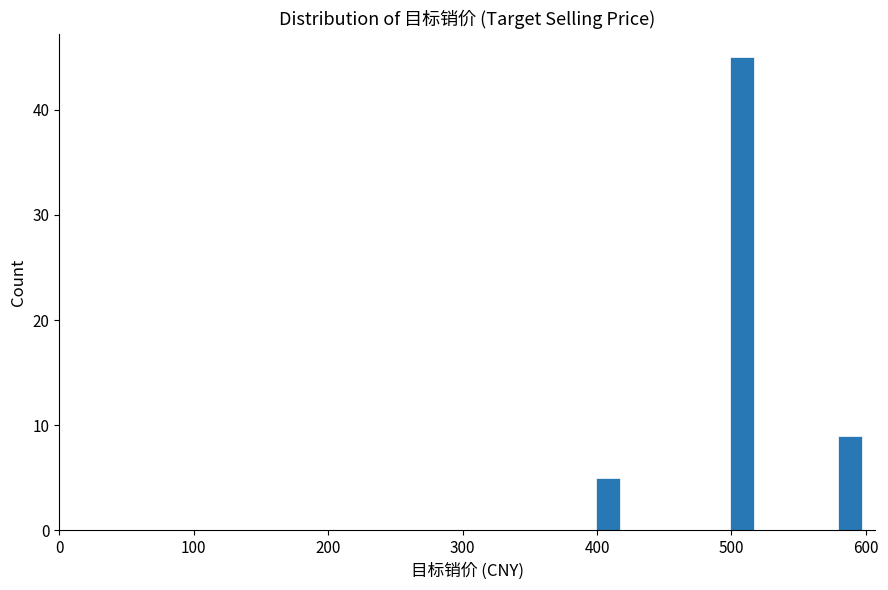

Read against the x-axis, roughly where is the centre of the tallest bar?

510